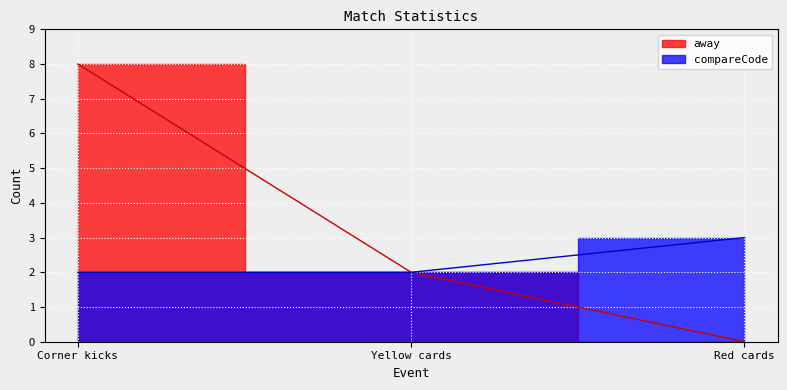

What is the total value across all series at Yellow cards?

4